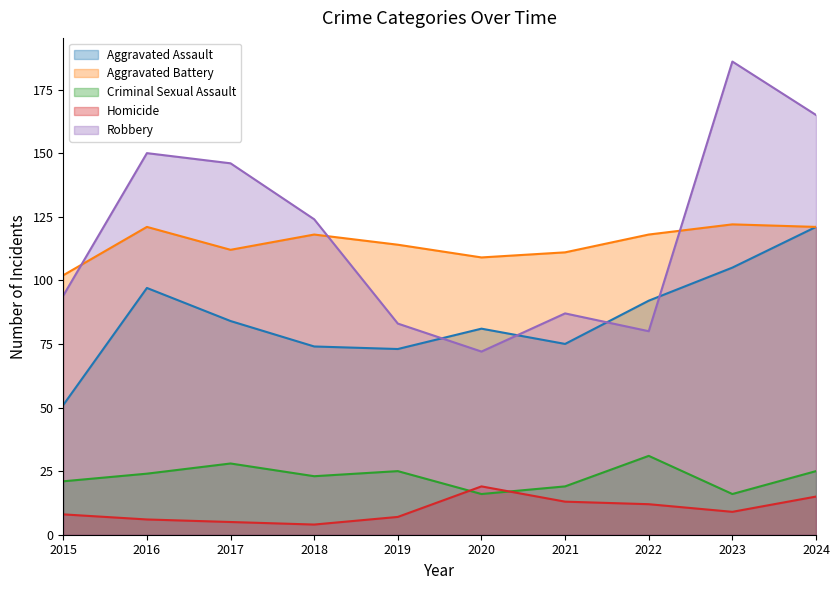

Which label corresponds to the smallest value in the chart?

2018